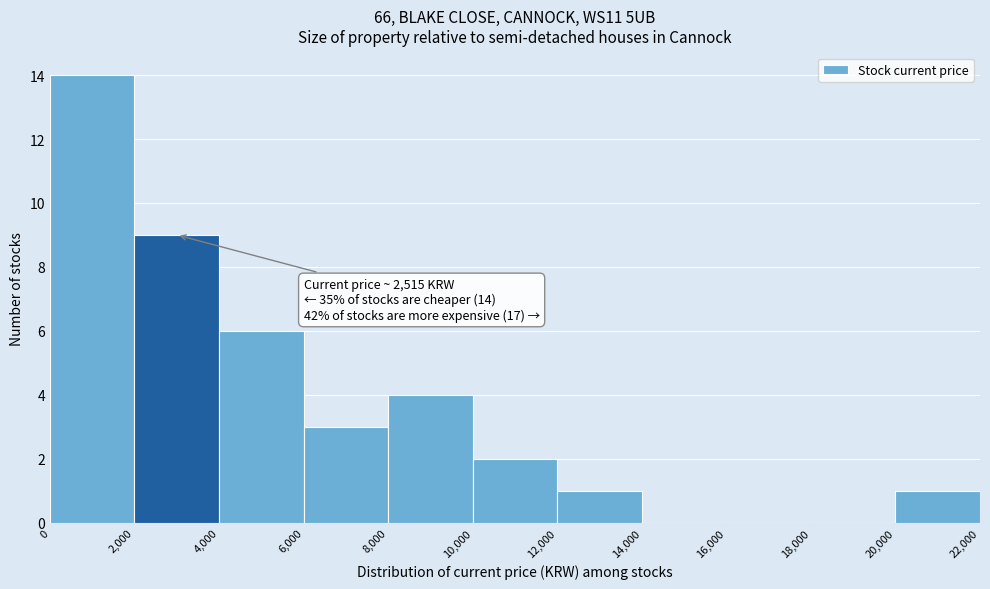

Which range on the x-axis has the tallest bar?

0 to 2,000